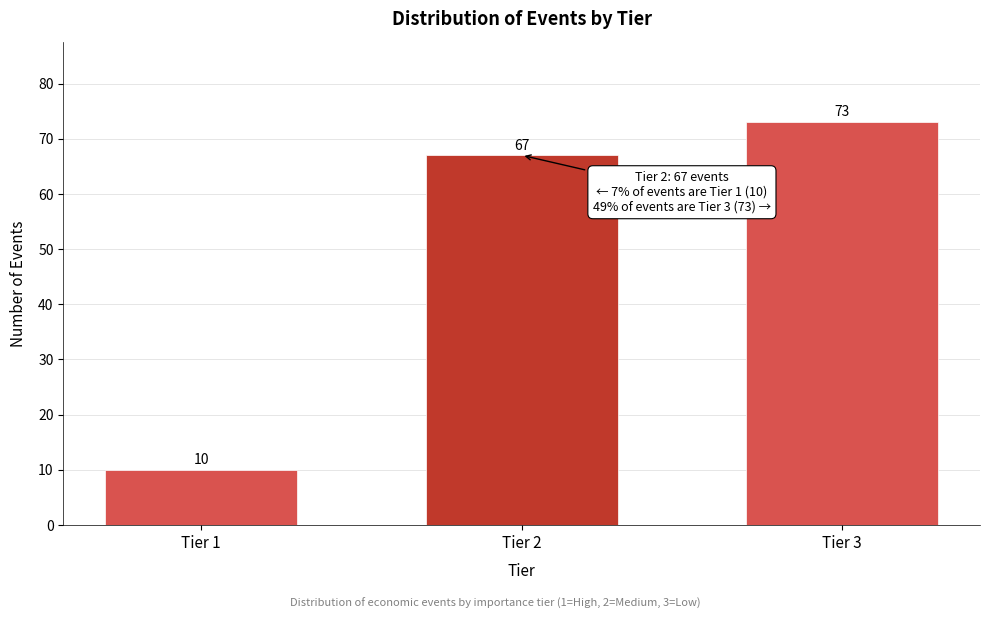

Reading left to right, list all the values displayed in this chart.

10	67	73